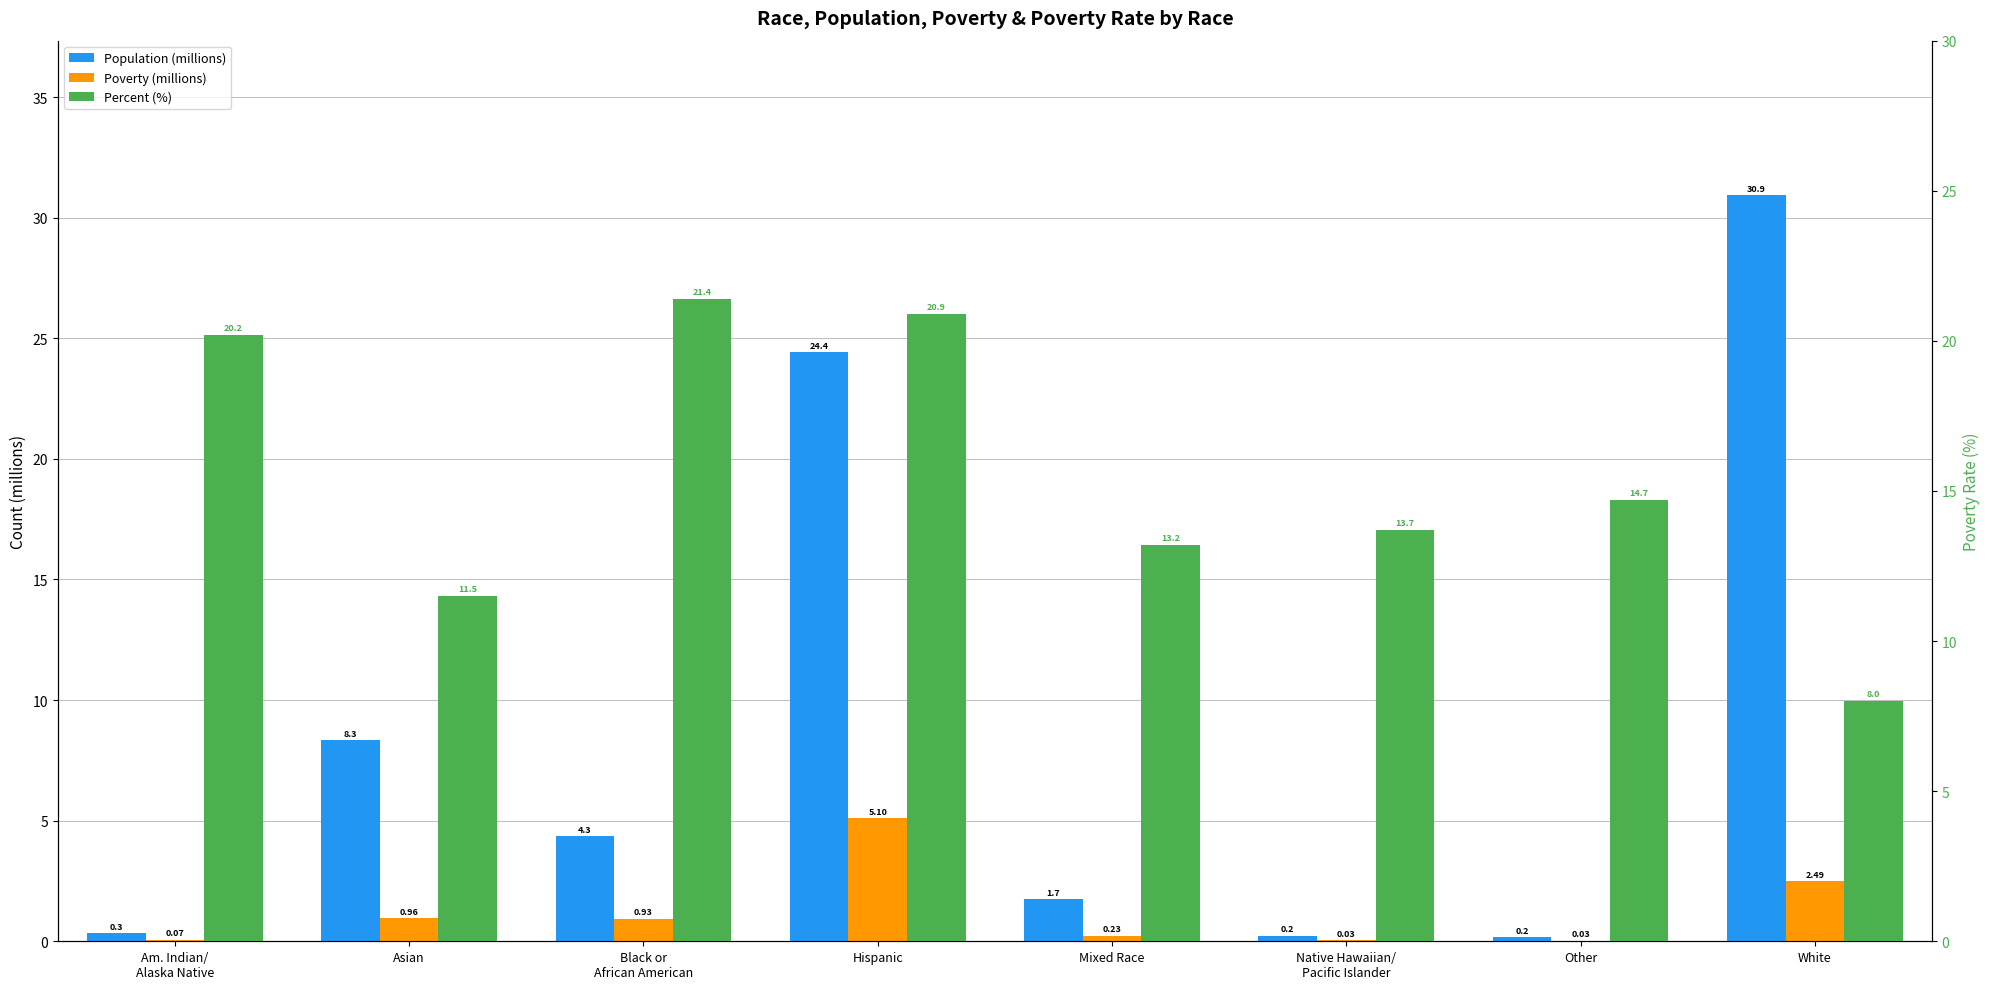

At Other, list the series in order from smallest to largest.

Poverty (millions), Population (millions), Percent (%)